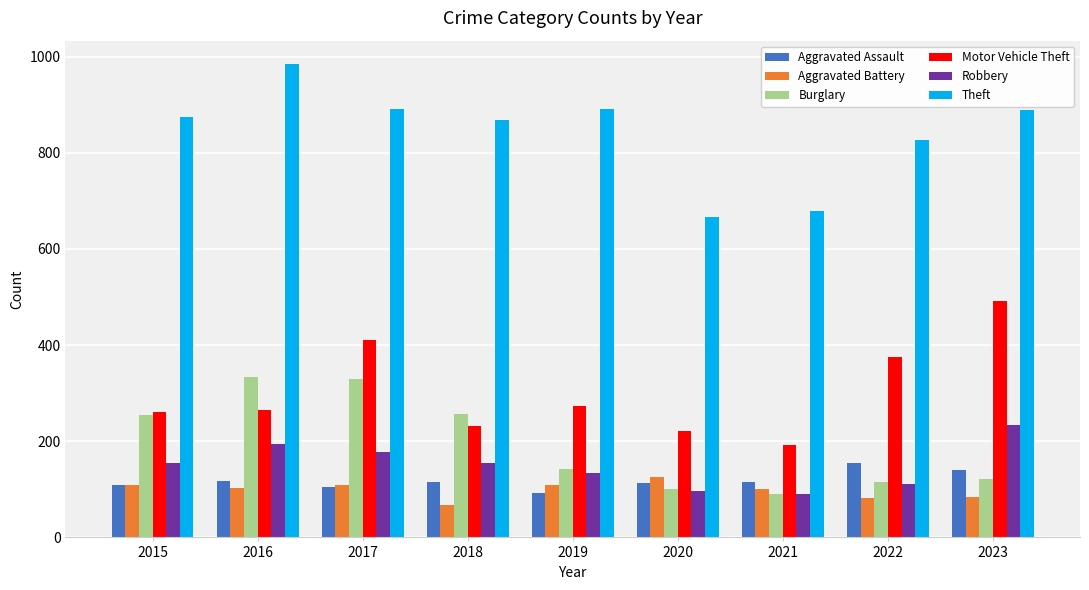

How many distinct data groups are displayed?

6